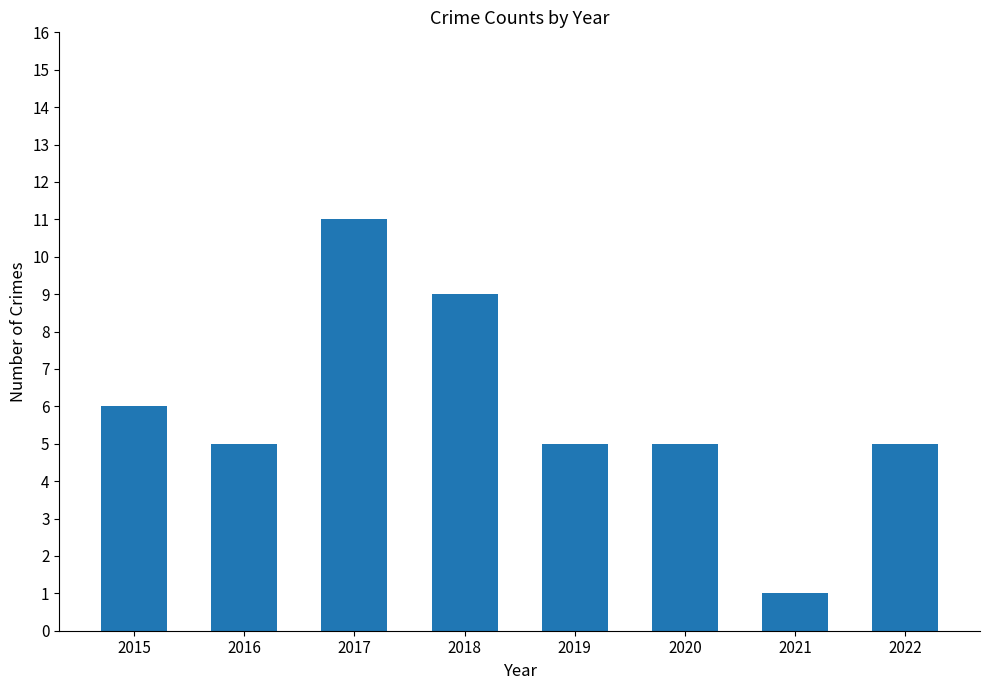

Is it true that the value at 2017 is 11?

True